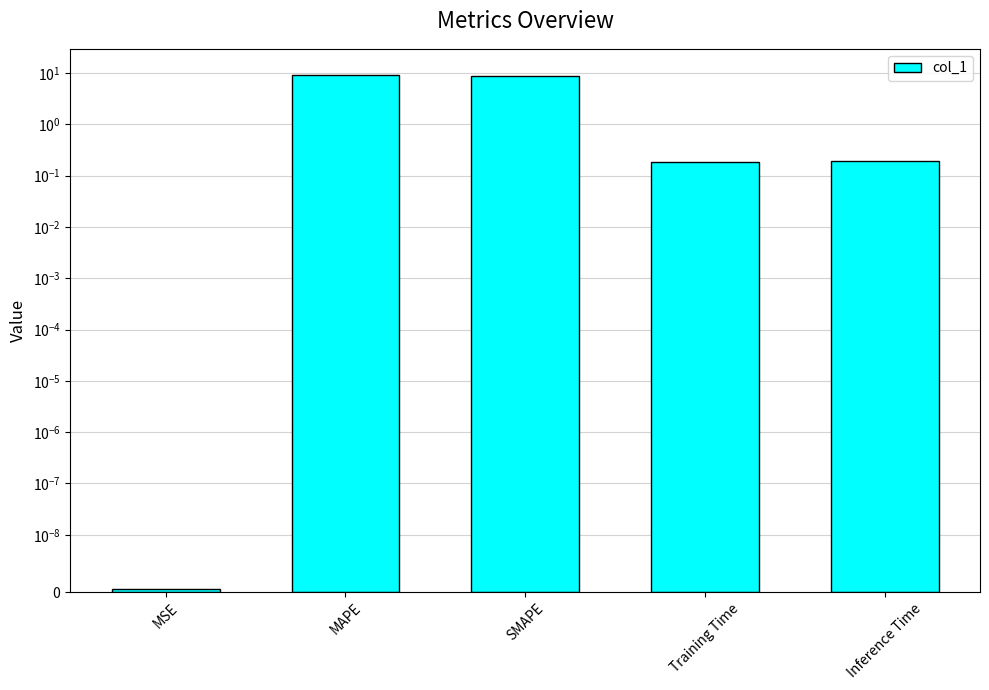

Reading right to left, transcribe all the data shown in this chart.

0.2	0.2	8.9	9.3	0.0